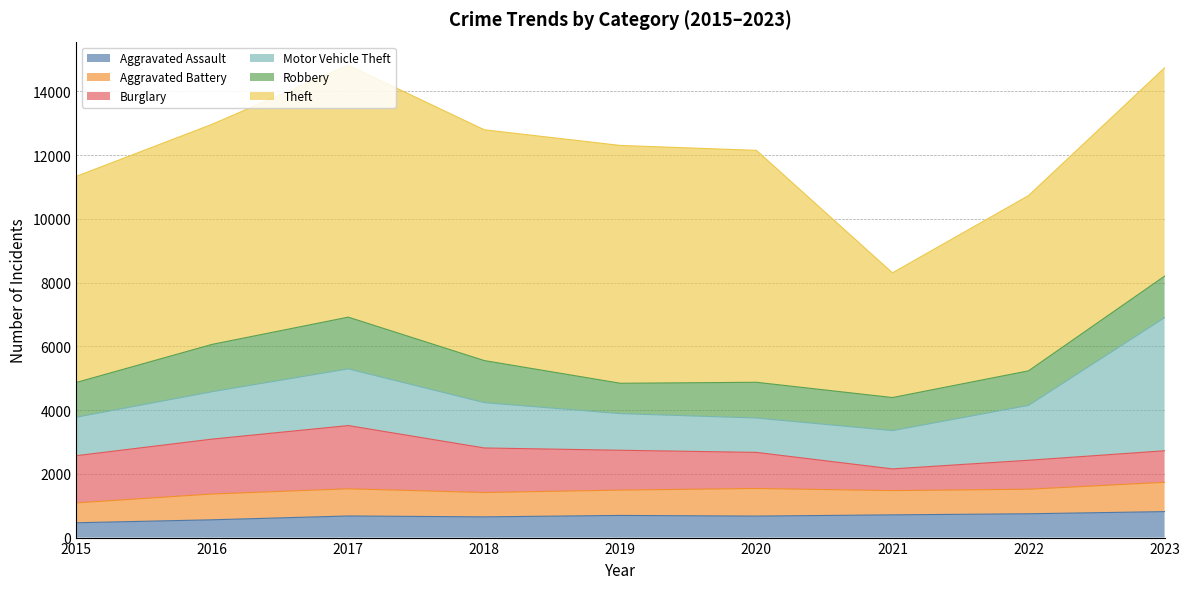

Reading left to right, transcribe all the data shown in this chart.

Aggravated Assault: 465	558	678	650	695	674	713	747	815
Aggravated Battery: 624	810	853	764	795	867	761	770	920
Burglary: 1480	1722	1984	1398	1250	1132	681	909	989
Motor Vehicle Theft: 1207	1488	1779	1423	1150	1079	1202	1722	4176
Robbery: 1090	1485	1623	1319	952	1121	1037	1084	1303
Theft: 6467	6906	7904	7241	7462	7277	3912	5498	6535